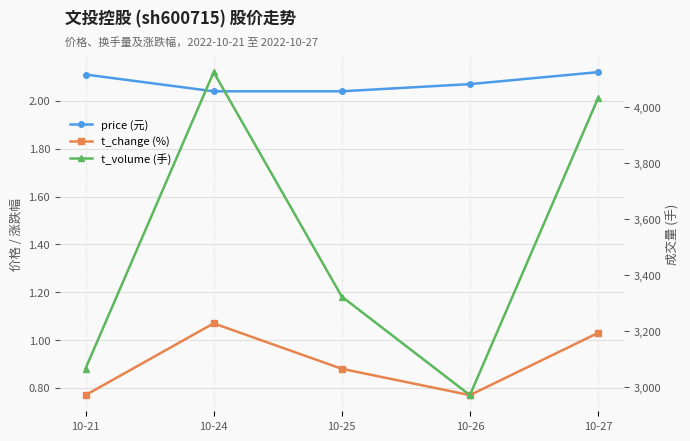

What is the value of the t_change (%) point at the 4th from the left?

0.8